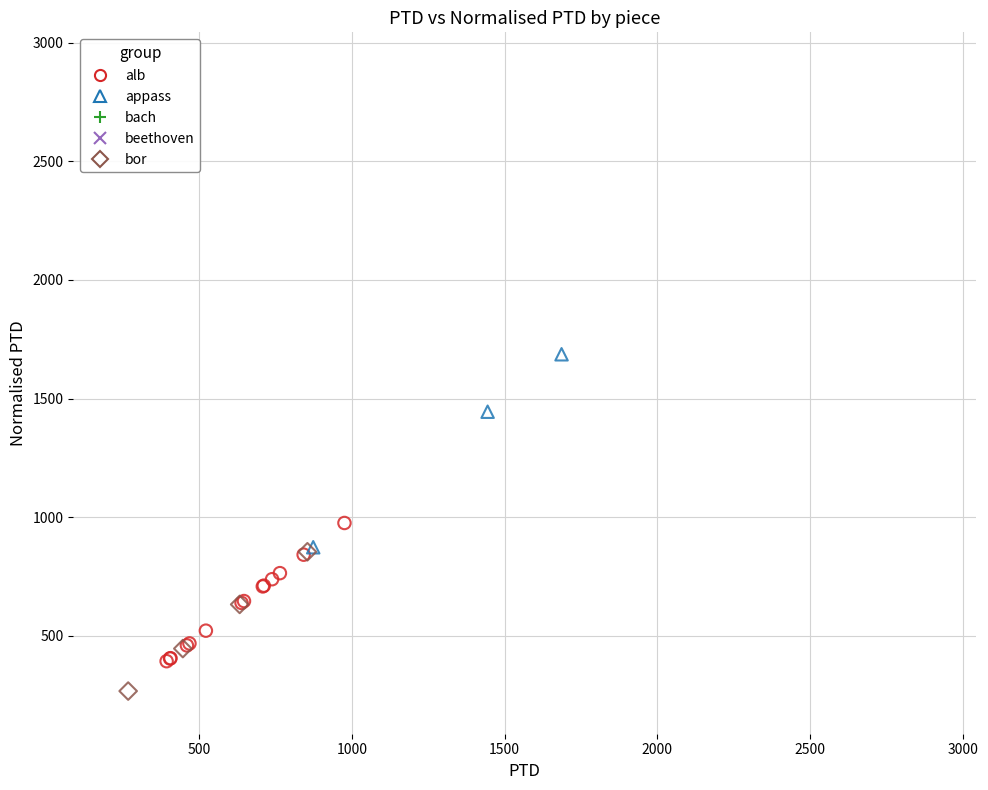

Which series has the largest Y range (max minus min)?

beethoven